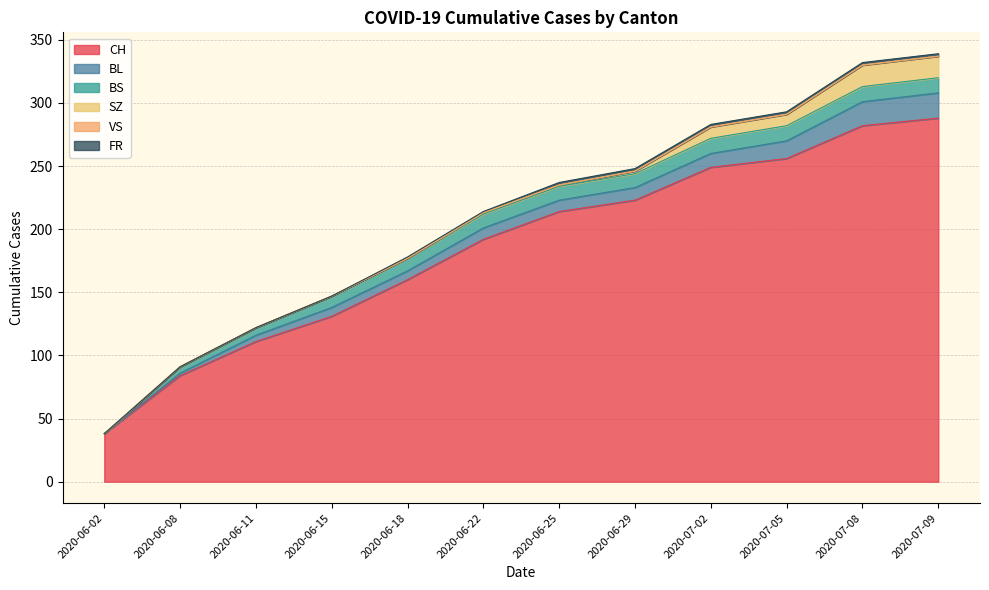

What is the label of the 9th point from the left?

2020-07-02